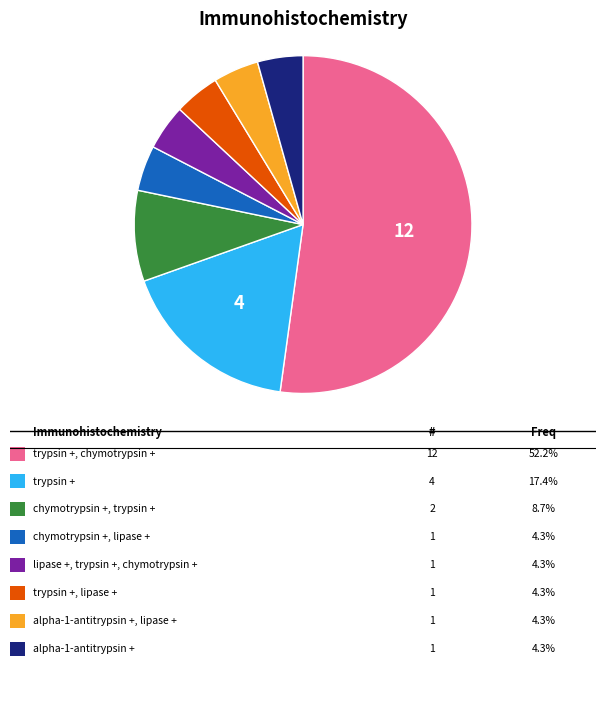

How many segments does this pie chart have?

8